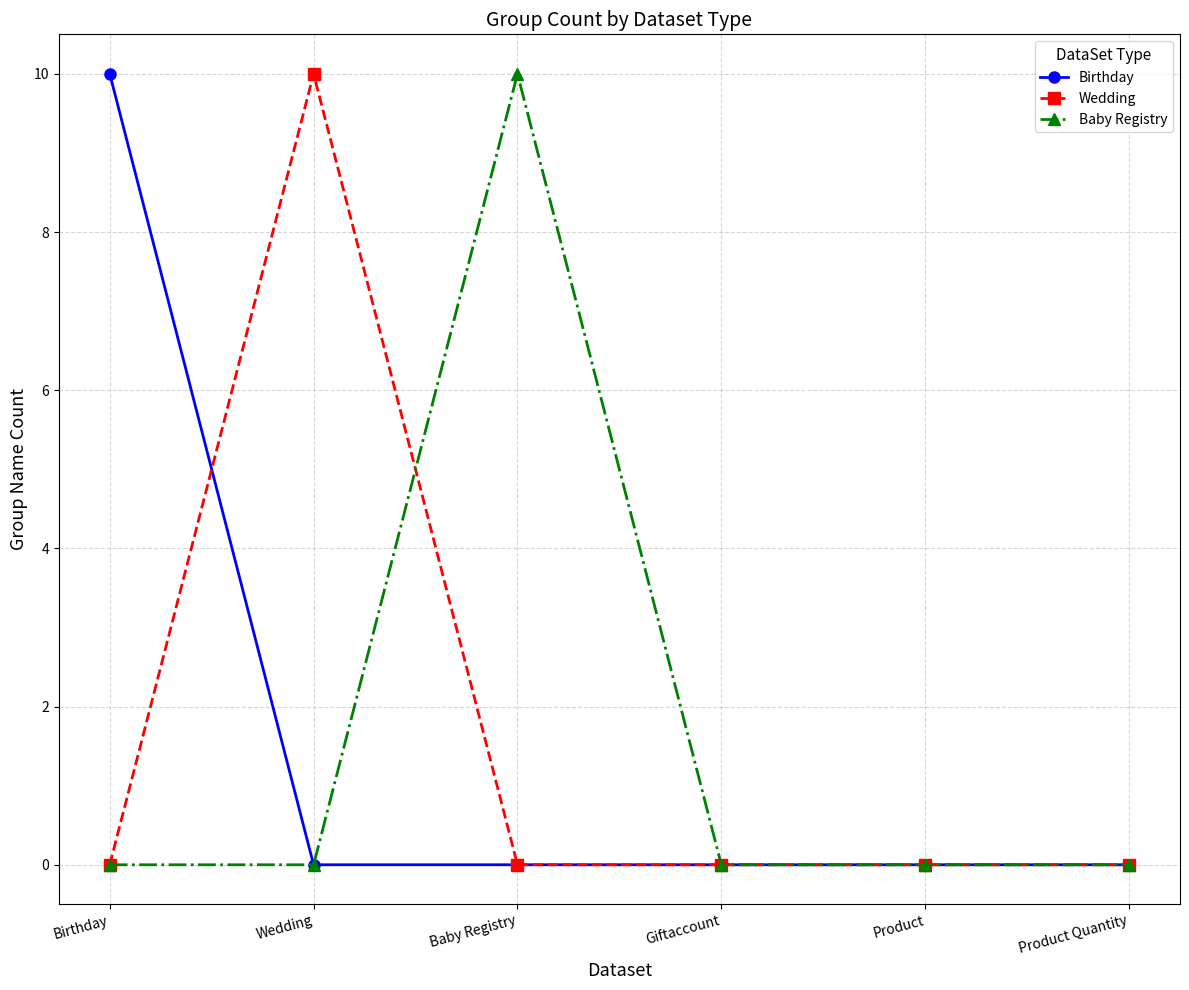

Is it true that Birthday equals 0 at Wedding?

True